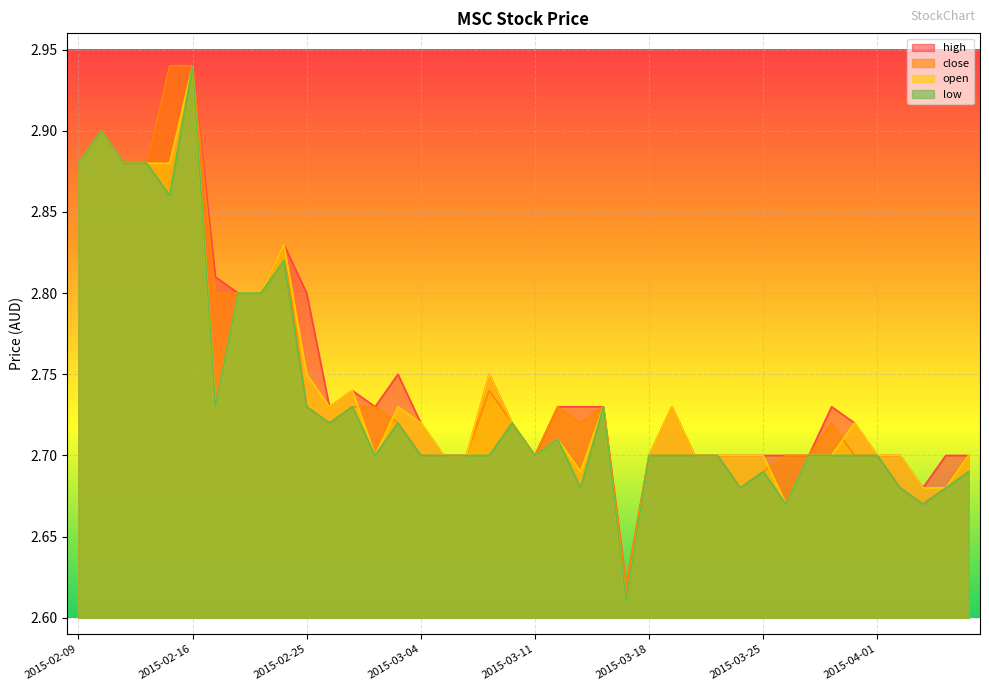

True or false: open and high intersect in this chart.

False